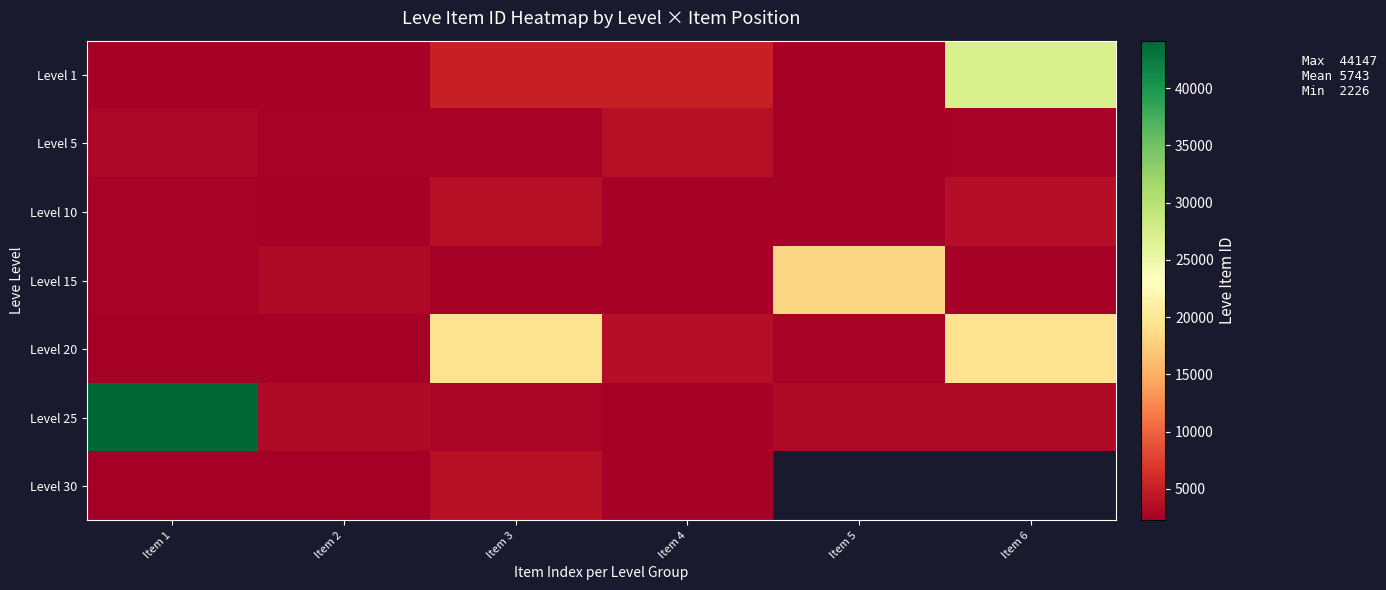

What is the sum of all Level 5 values?

17006.0